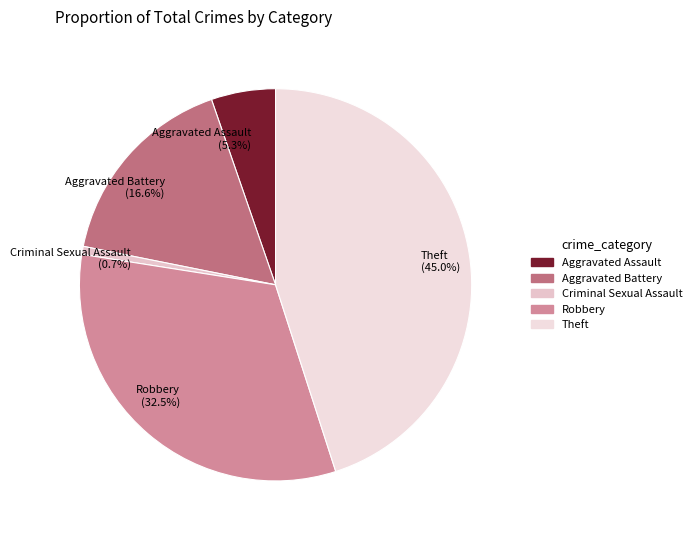

To the nearest percent, what percentage of the pie is Aggravated Assault?

5%